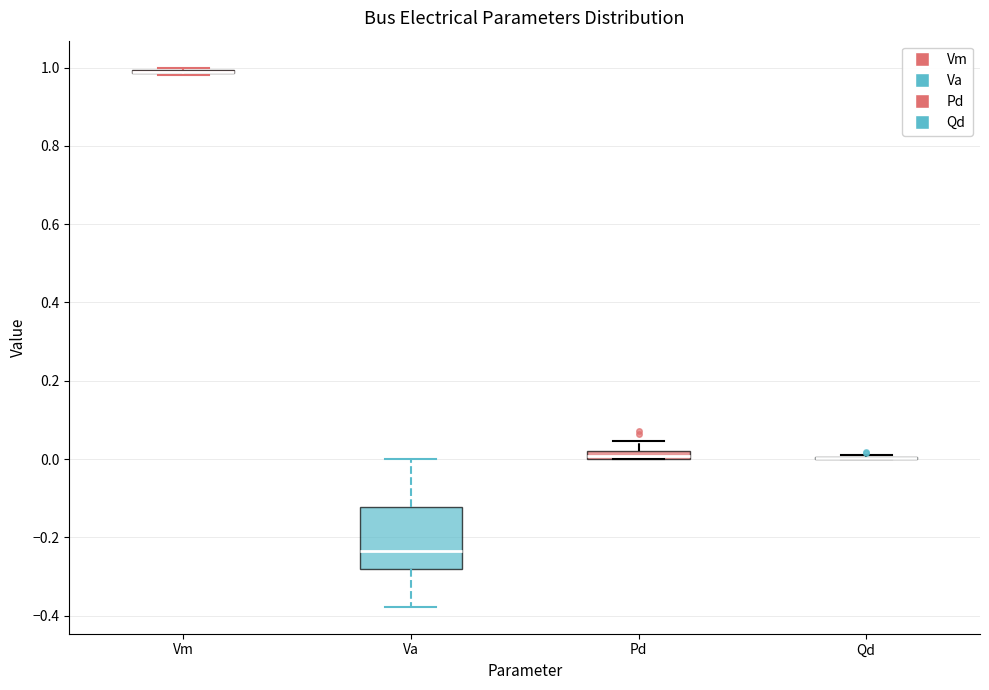

Where is the upper edge of the box for Pd on the y-axis? The values are not printed on the chart, so give them approximately, as read against the axis.

0.02